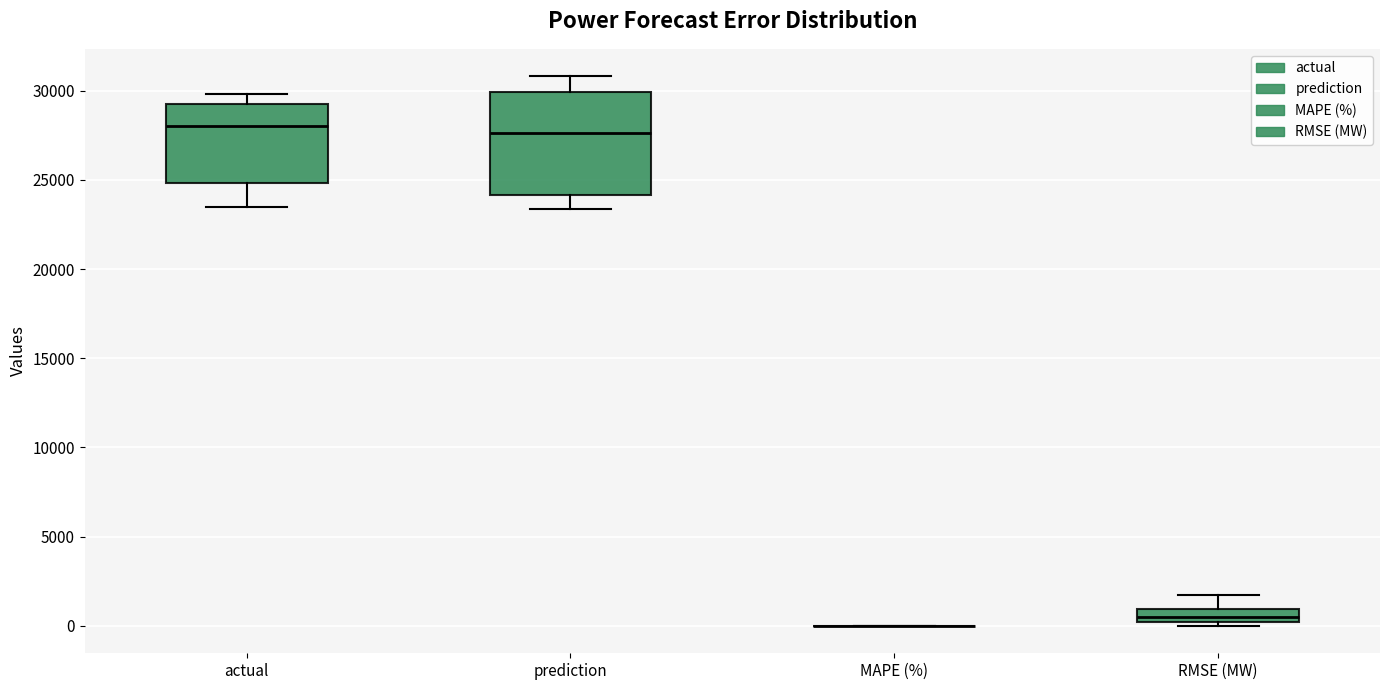

Which box is the tallest, from its lower edge to its upper edge?

prediction